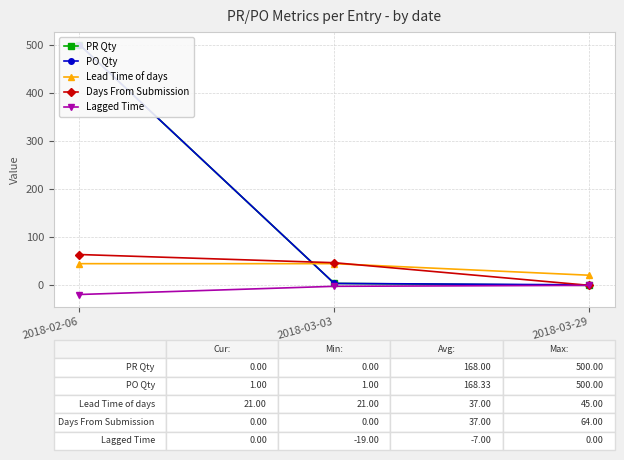

What position from the right is 2018-02-06?

3